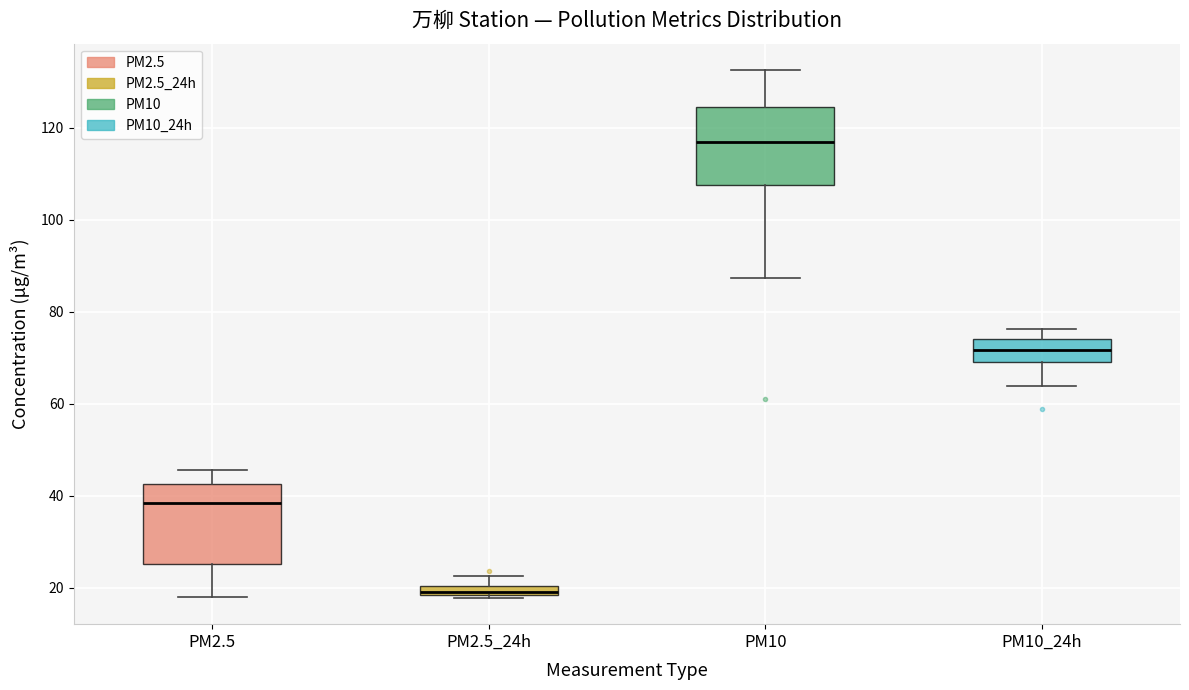

Where does the upper whisker of the box for PM2.5_24h end on the y-axis? The values are not printed on the chart, so give them approximately, as read against the axis.

22